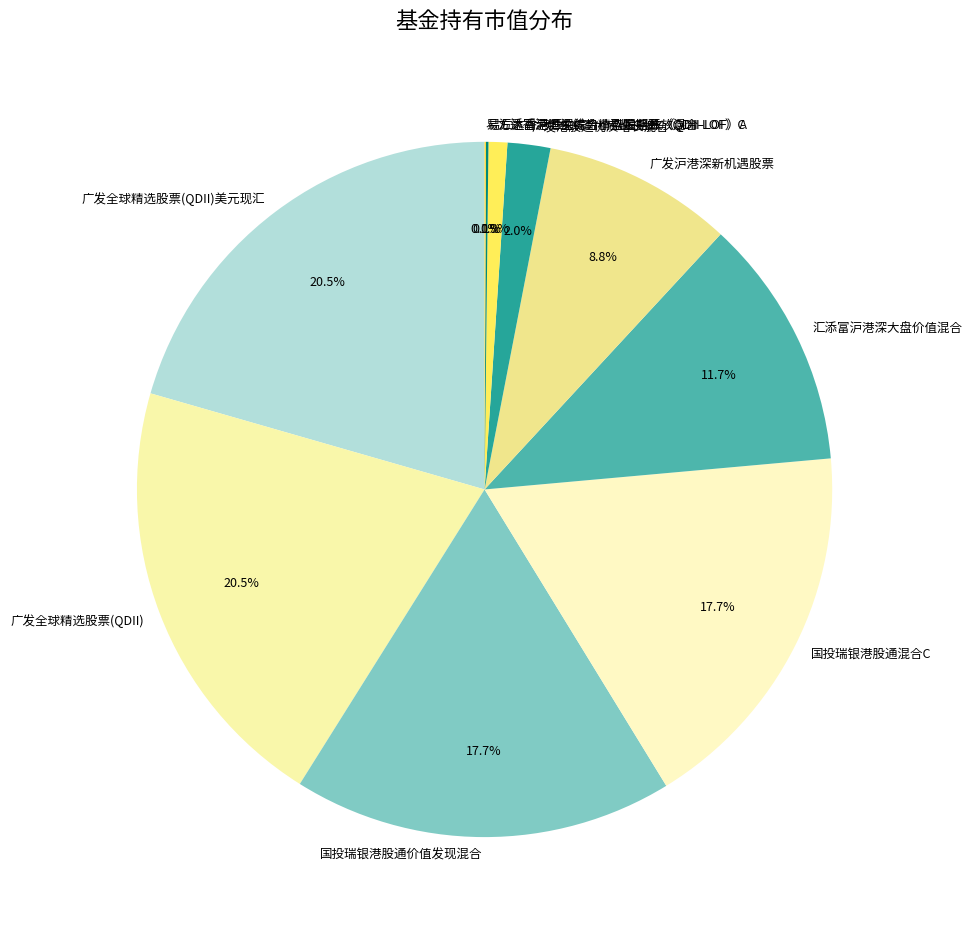

The 国投瑞银港股通混合C slice represents 27% of the pie. True or false?

False